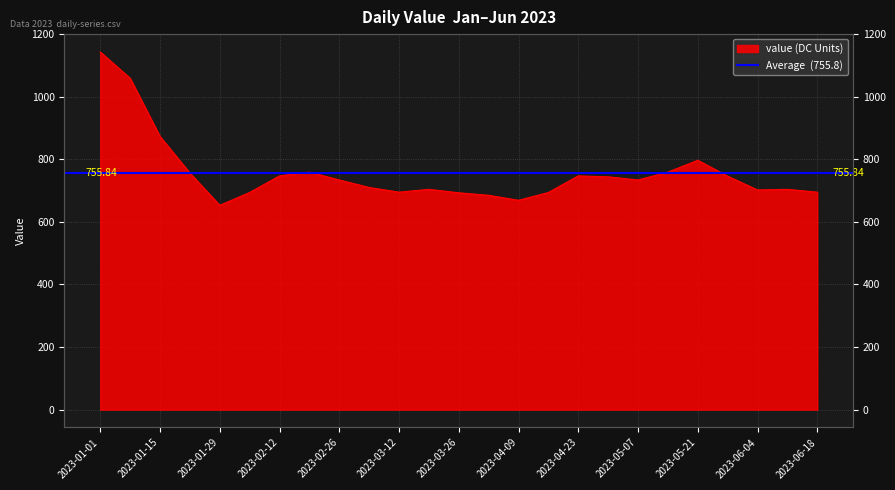

Where is the first local minimum?

2023-01-29